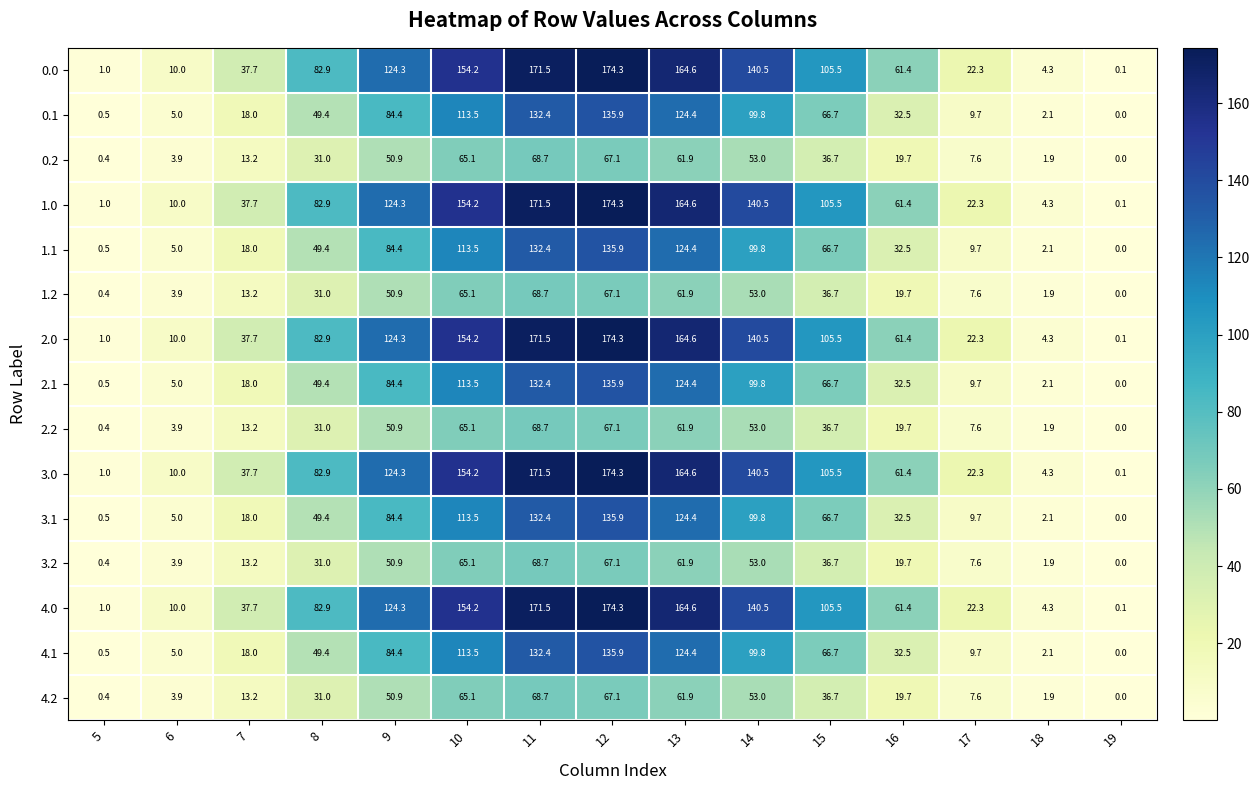

At which label does 2.1 reach its minimum?

19